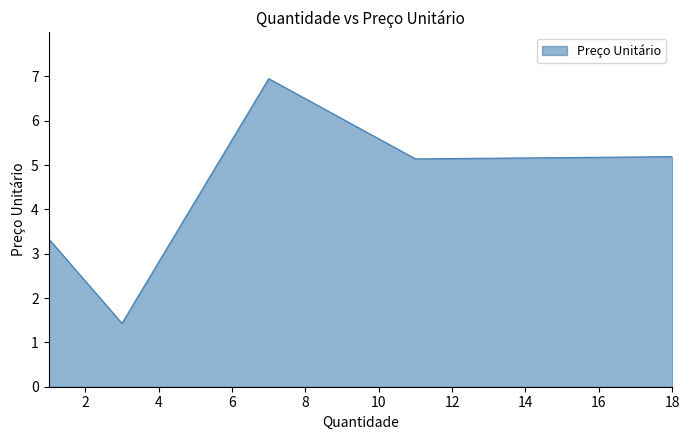

True or false: the data has more than 0 interior local peaks.

True